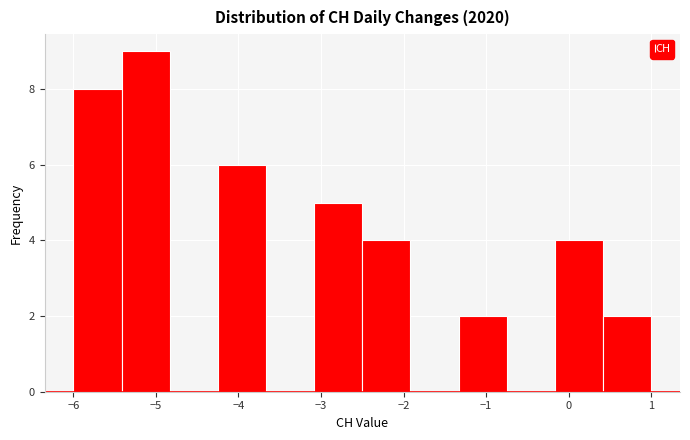

Which range on the x-axis has the tallest bar?

-5.4 to -4.8